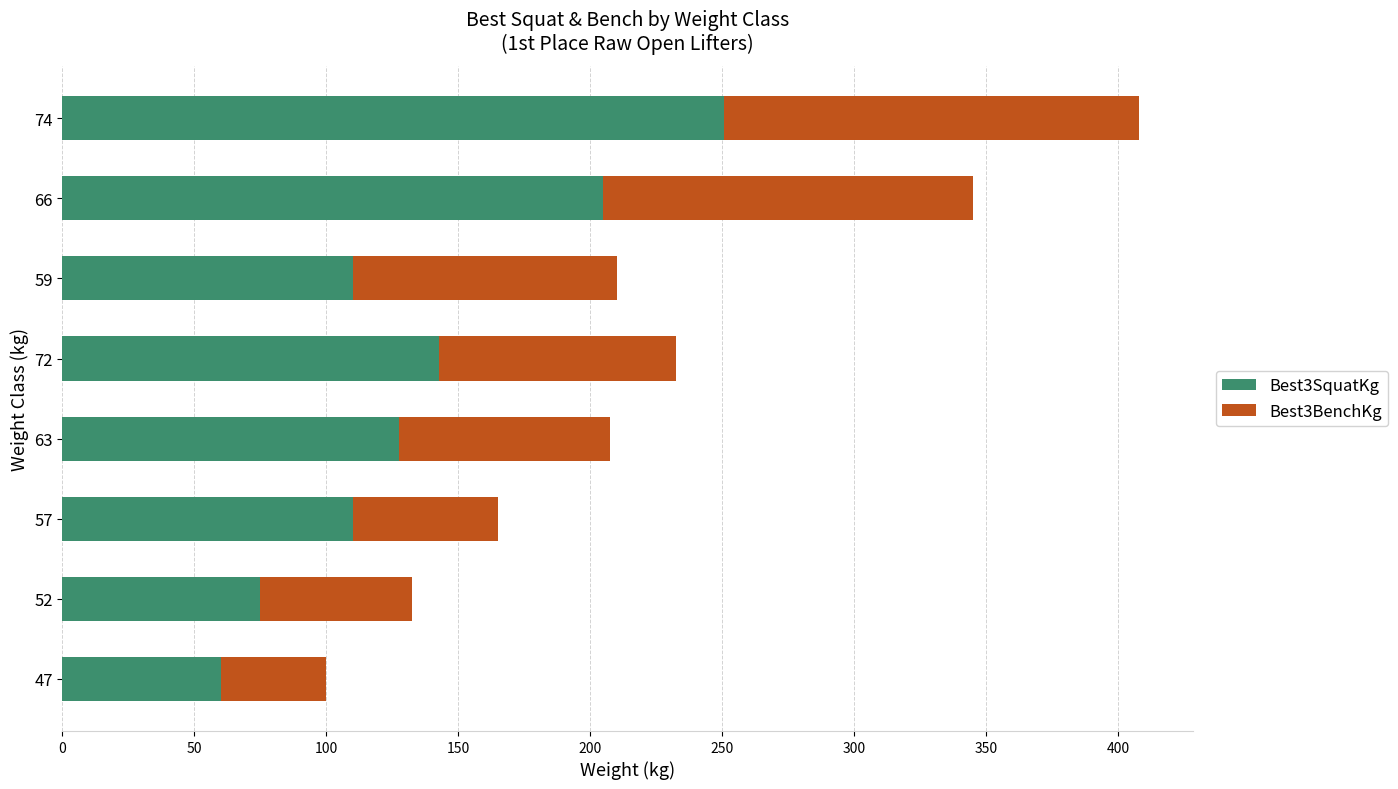

The Best3SquatKg series shows 75.0 at 52. True or false?

True